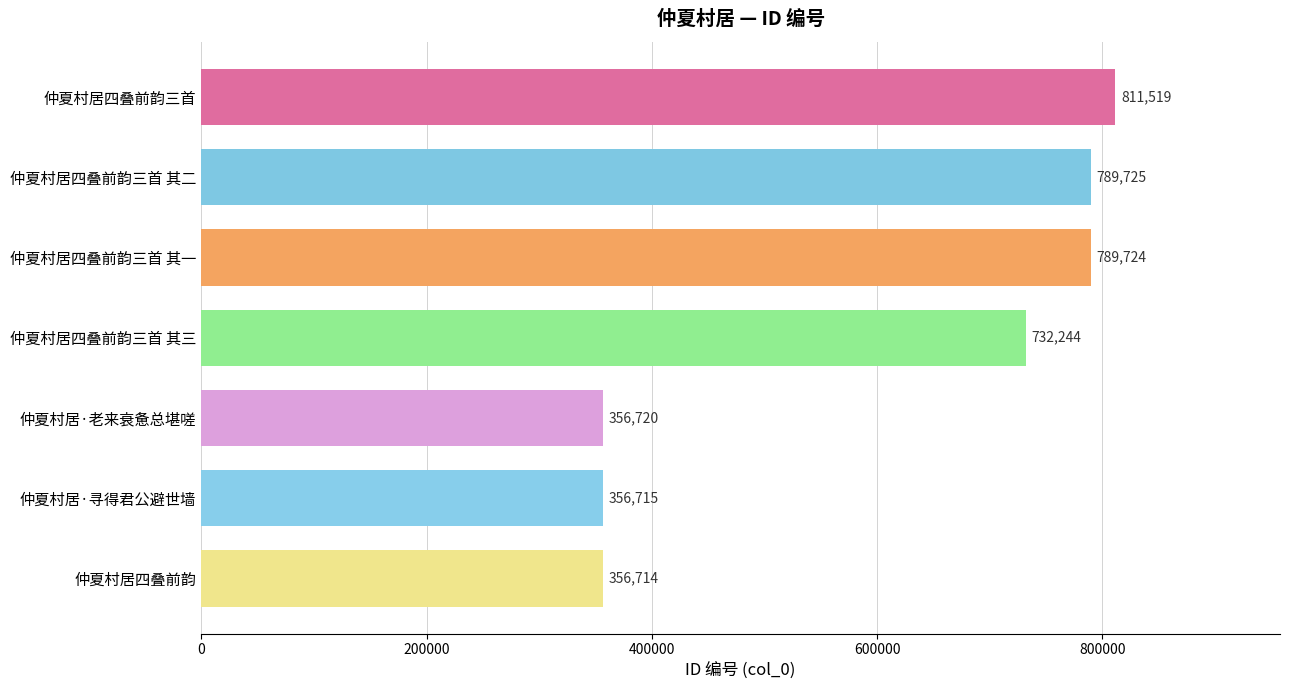

The chart shows a value of 78682 at 仲夏村居·老来衰惫总堪嗟. True or false?

False